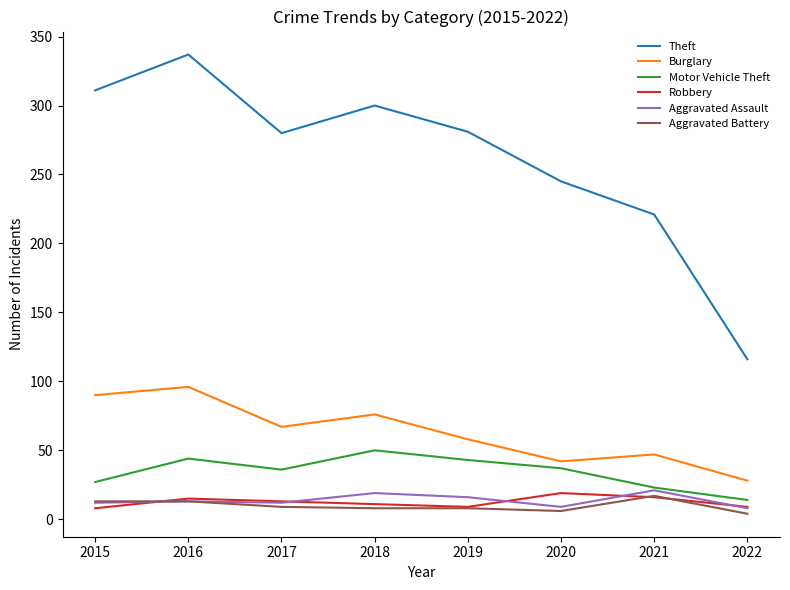

Which series has the largest range (max minus min)?

Theft